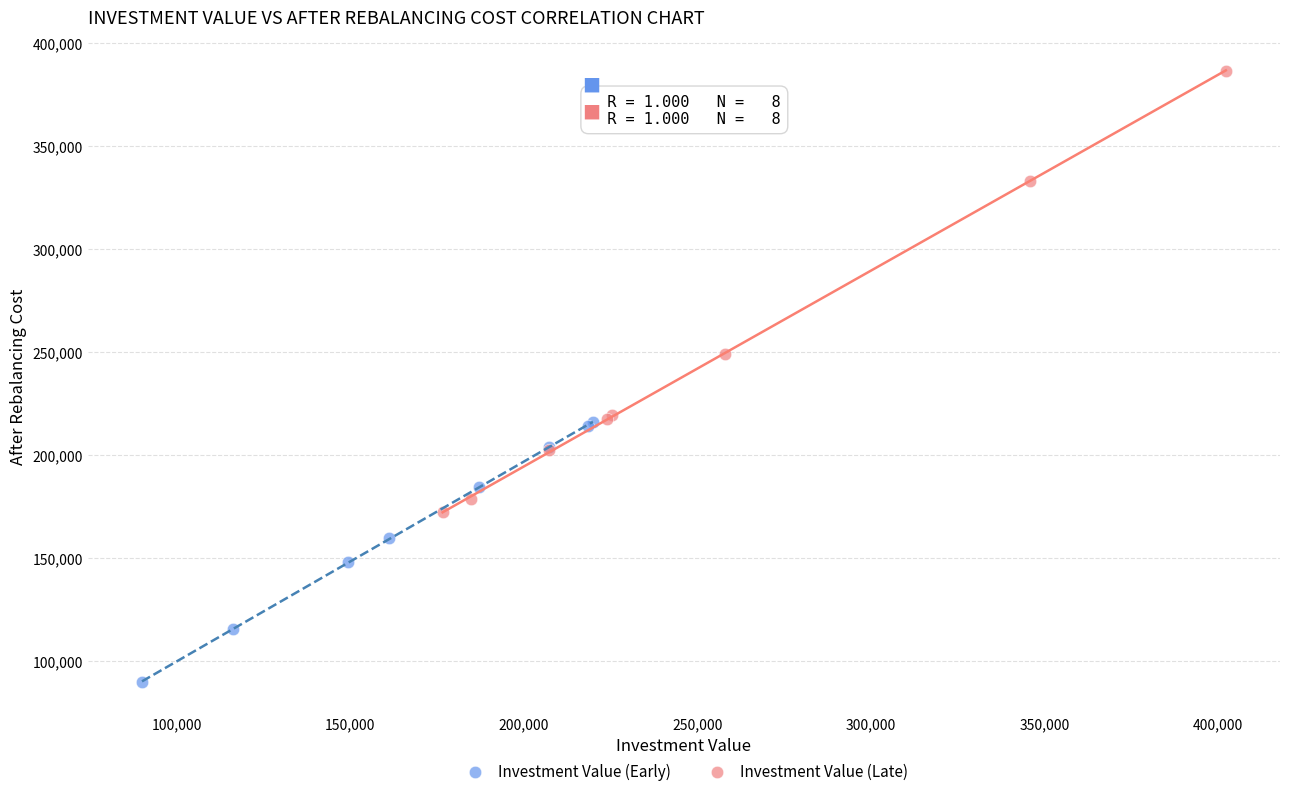

Which series has the largest Y range (max minus min)?

Investment Value (Late)